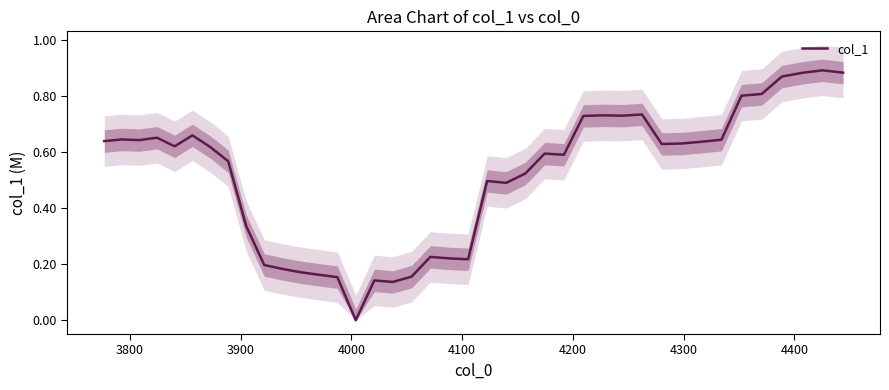

What is the difference between the maximum and minimum values?

0.9